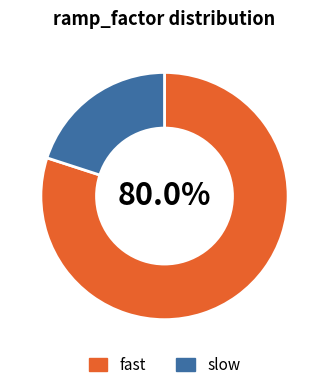

To the nearest percent, what is the combined percentage of slow and fast?

100%